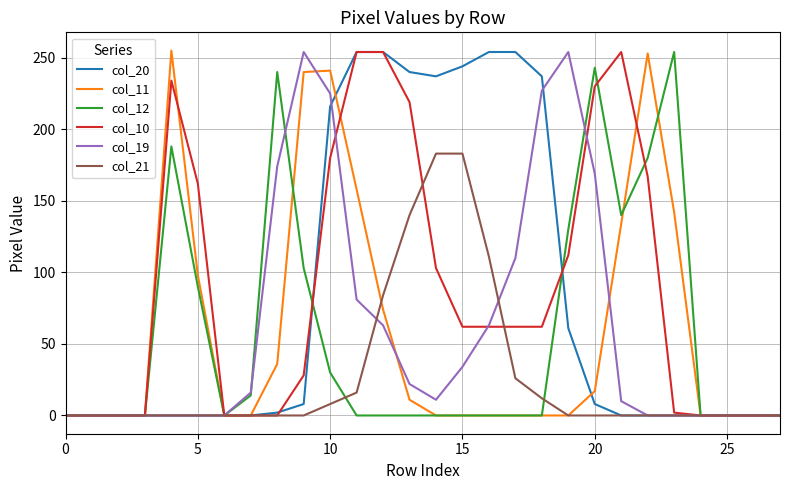

What is the greatest value displayed?

255